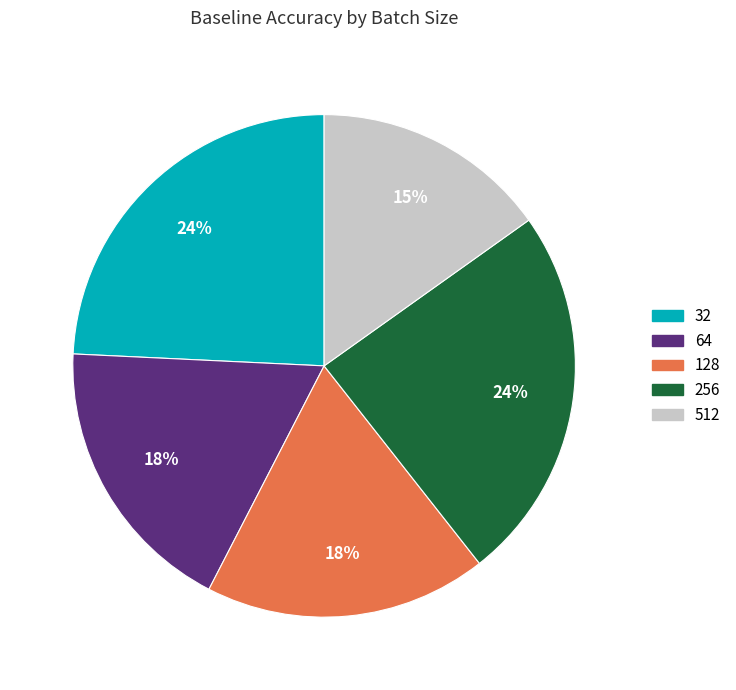

The 64 slice represents 18% of the pie. True or false?

True